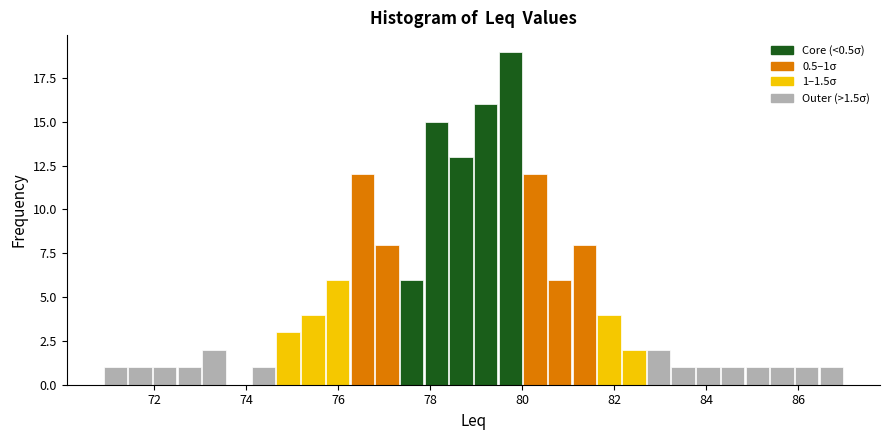

Around what value on the x-axis is the tallest bar? Give the approximate position of its centre, as read against the axis.

79.8